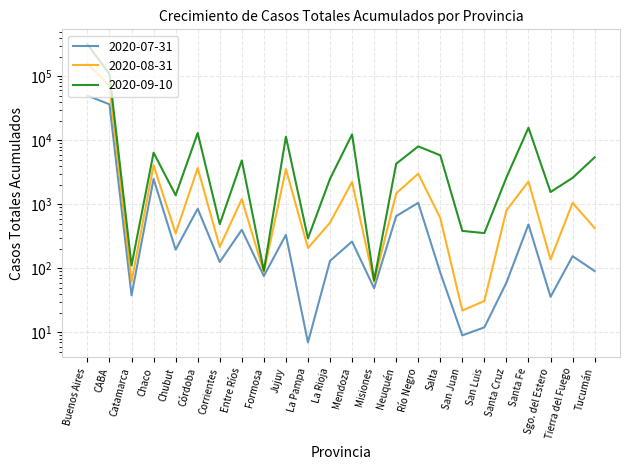

Which series has the largest total across all categories?

2020-09-10